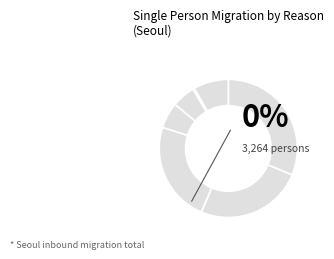

Count the number of slices in the pie.

7